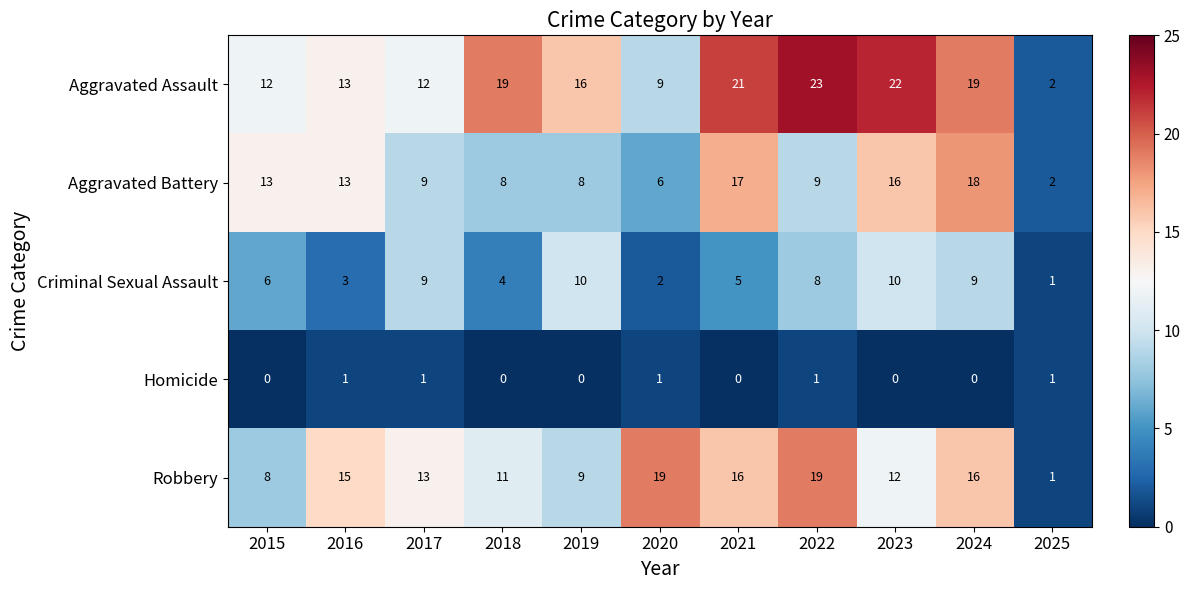

What is the total value across all series at 2018?

42